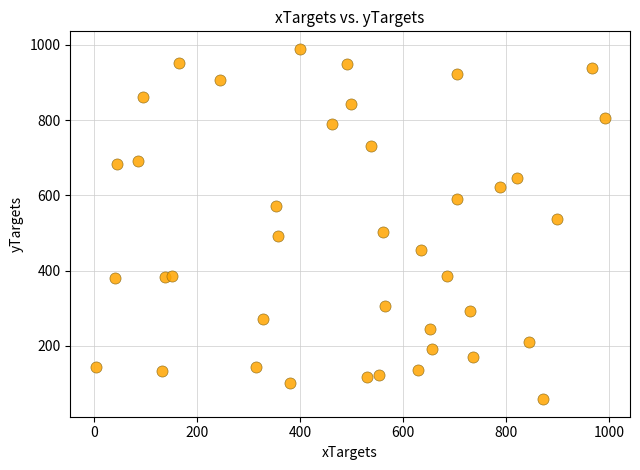

What is the range of X values (max minus min)?

987.1